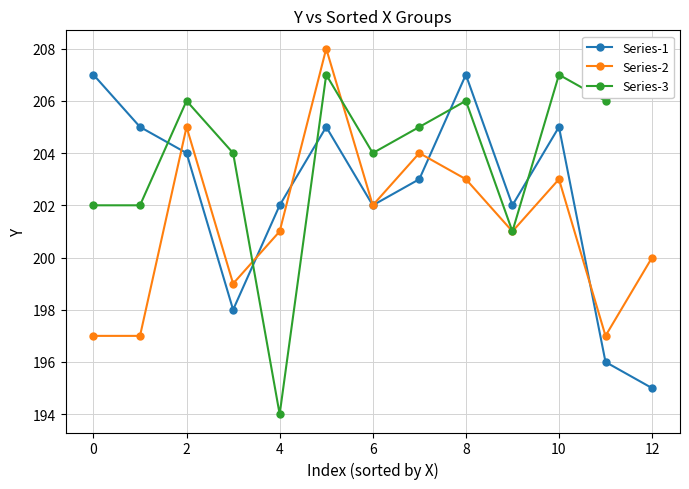

What is the sum of all Series-1 values?

2631